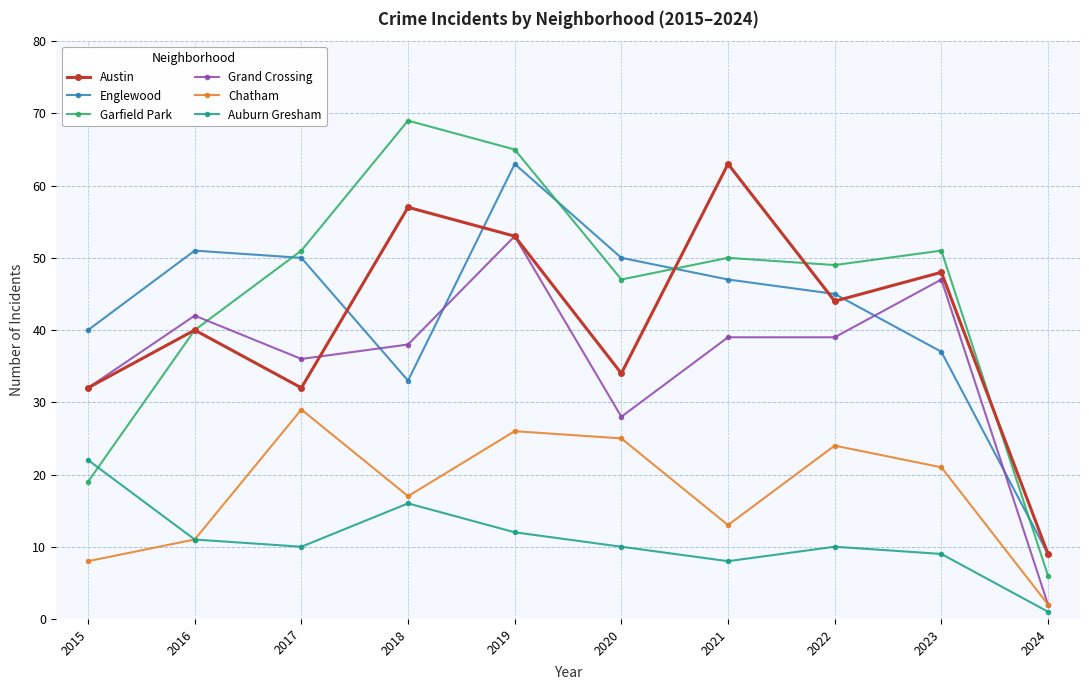

What is the value of the Englewood point at the 7th from the left?

47